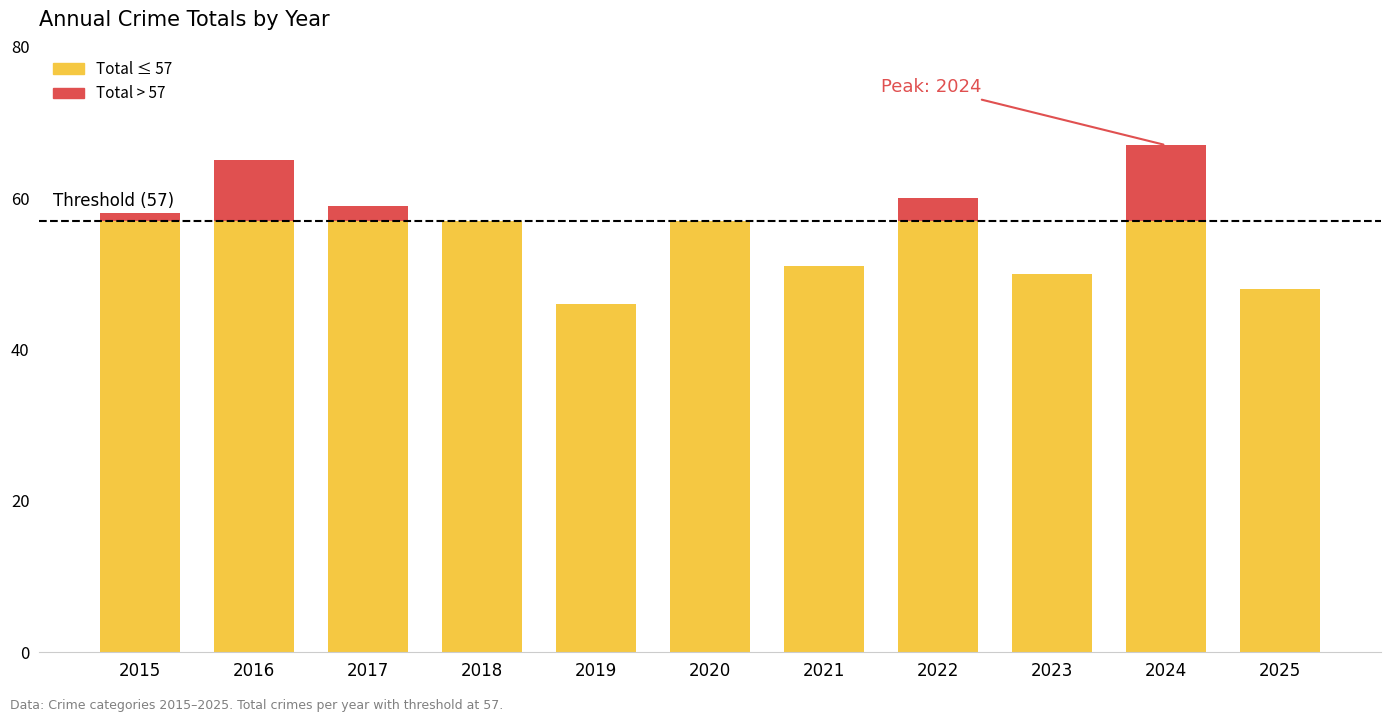

What is the total value across all series at 2020?

57